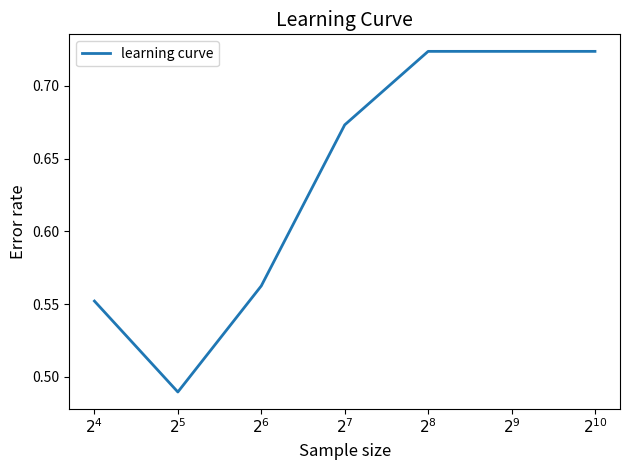

What is the change in value from $2^{5}$ to $2^{7}$?

+0.2